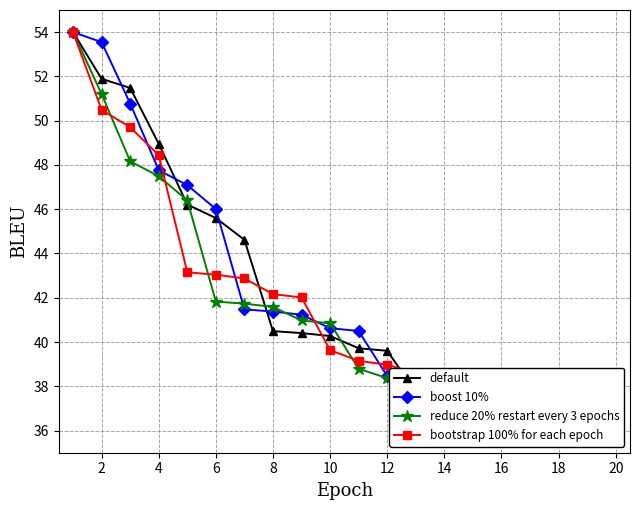

What is the label of the 15th point from the left?

14